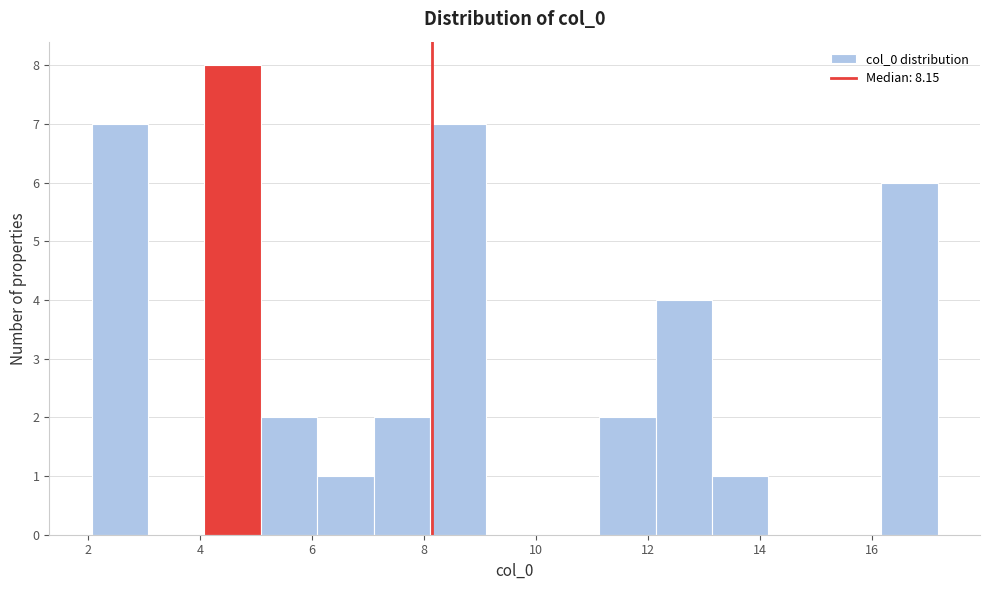

Reading left to right, transcribe this chart: for each bar, give the range it covers on the x-axis and its height. Neither the bar edges nor the heights are printed on the chart, so give them approximately, as read against the axes.

2.0 to 3.0: 7
3.0 to 4.0: 0
4.0 to 5.0: 8
5.0 to 6.0: 2
6.0 to 7.2: 1
7.2 to 8.2: 2
8.2 to 9.2: 7
9.2 to 10.2: 0
10.2 to 11.2: 0
11.2 to 12.2: 2
12.2 to 13.2: 4
13.2 to 14.2: 1
14.2 to 15.2: 0
15.2 to 16.2: 0
16.2 to 17.2: 6